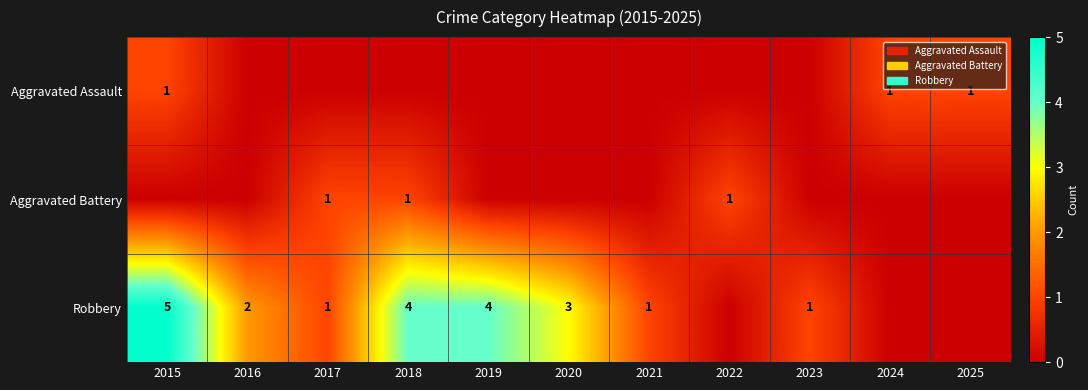

What is the difference between the Robbery values at 2023 and 2015?

4